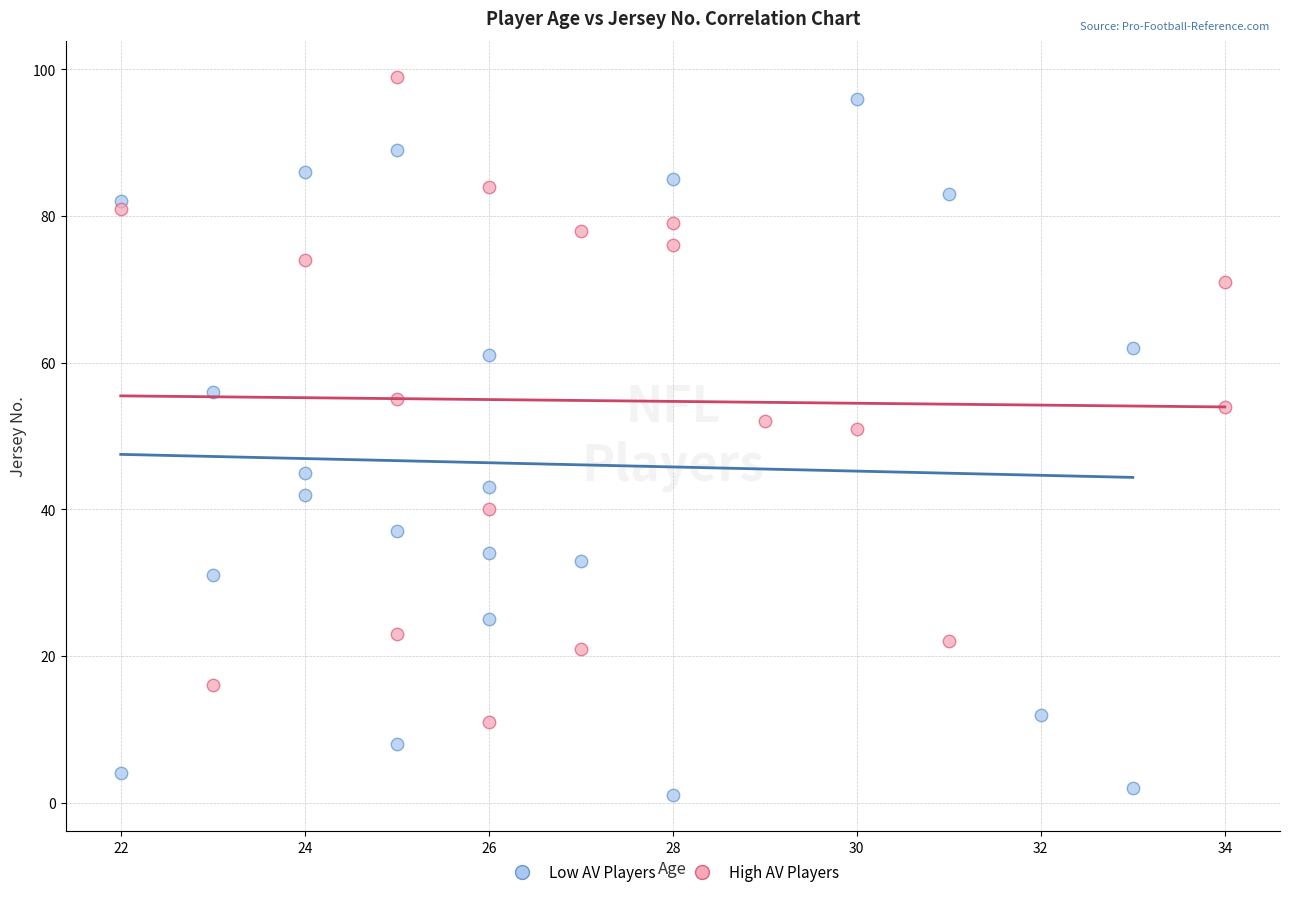

Which series has the widest spread of Y values?

Low AV Players